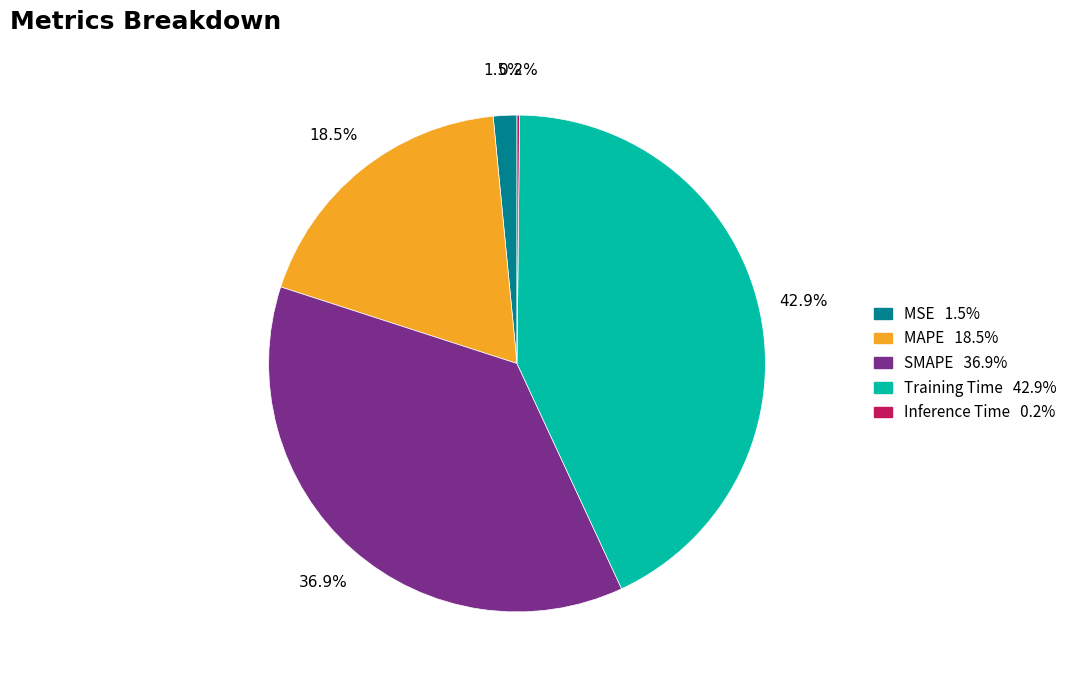

Which has a higher value, SMAPE or MSE?

SMAPE